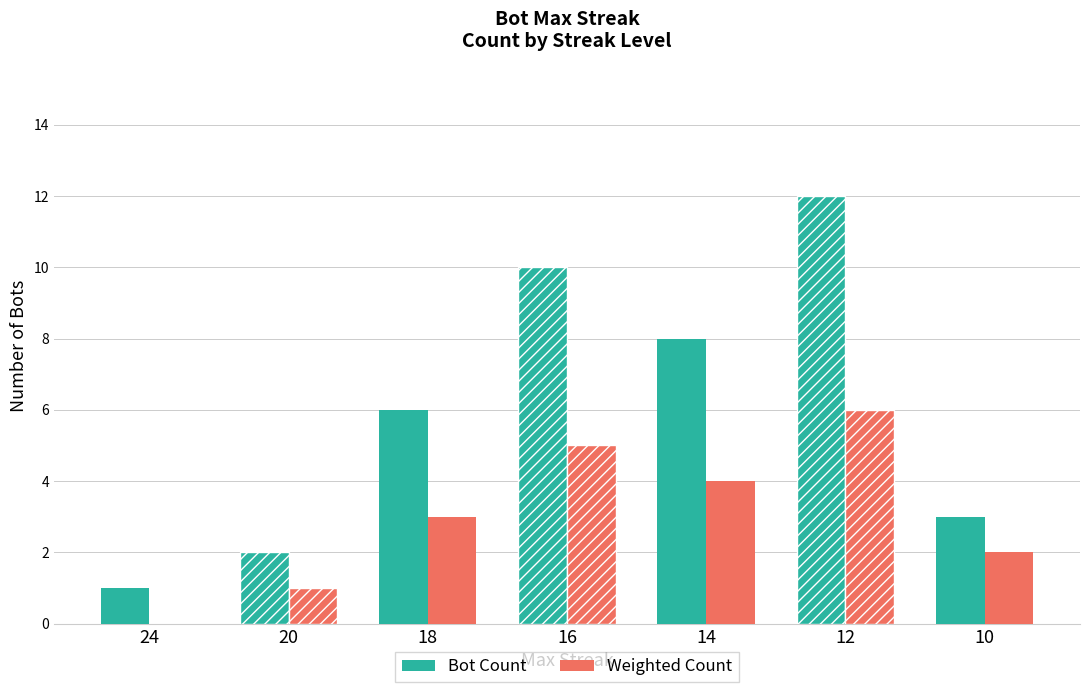

Which category has the highest value in the Bot Count series?

12